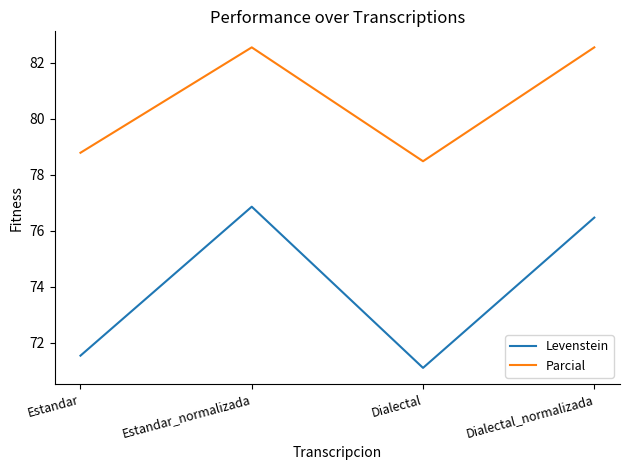

What position from the right is Estandar?

4